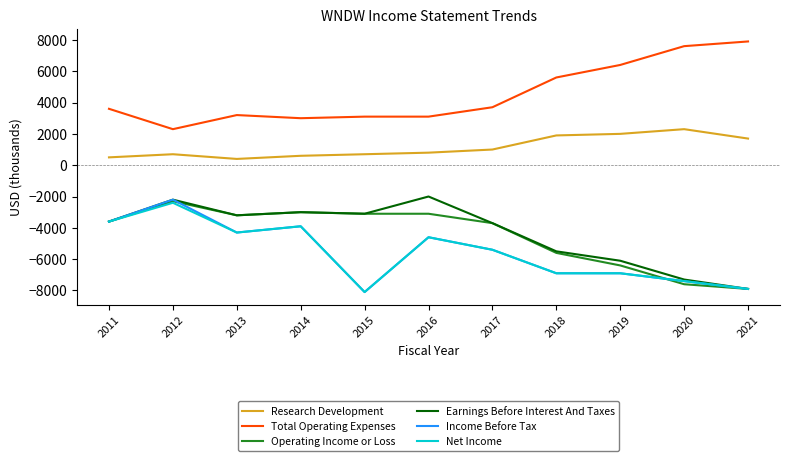

At which label is Income Before Tax closest to -5150?

2017